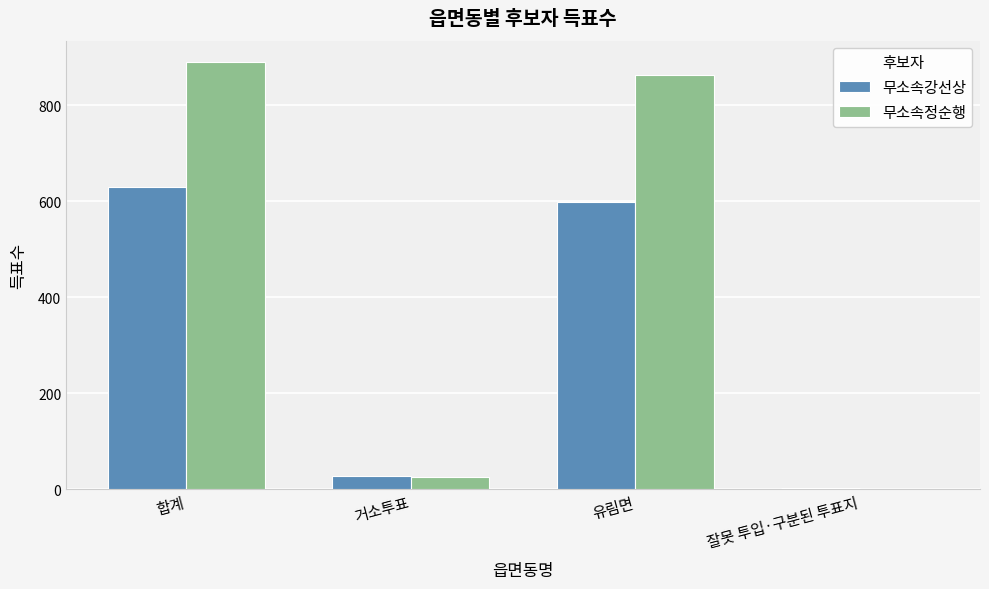

How many data points does each series have?

4